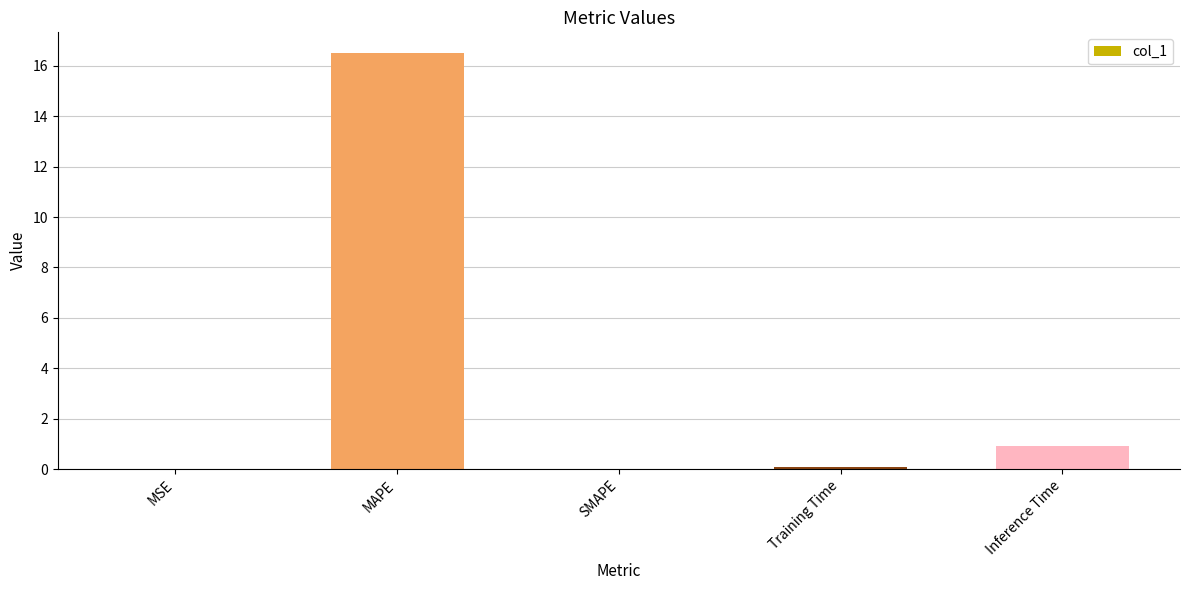

Which label corresponds to the largest value in the chart?

MAPE